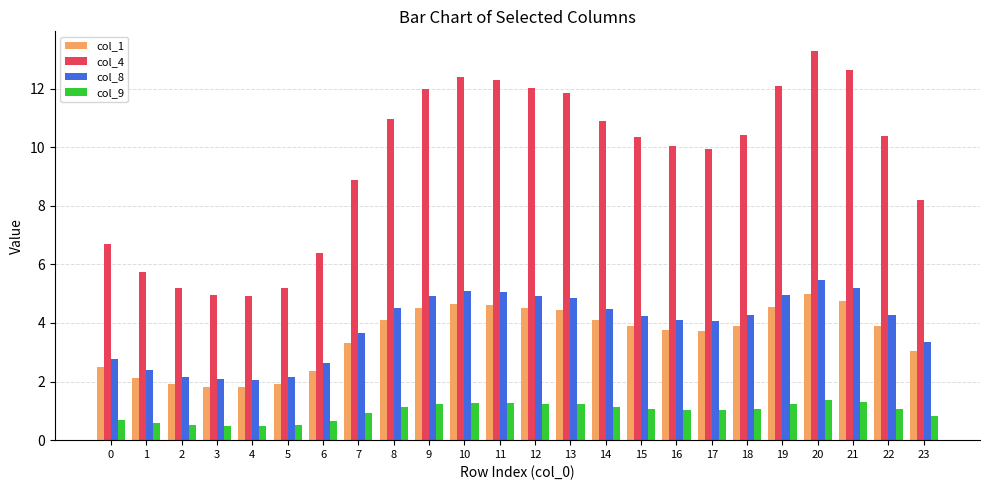

How many bars are there in total?

96